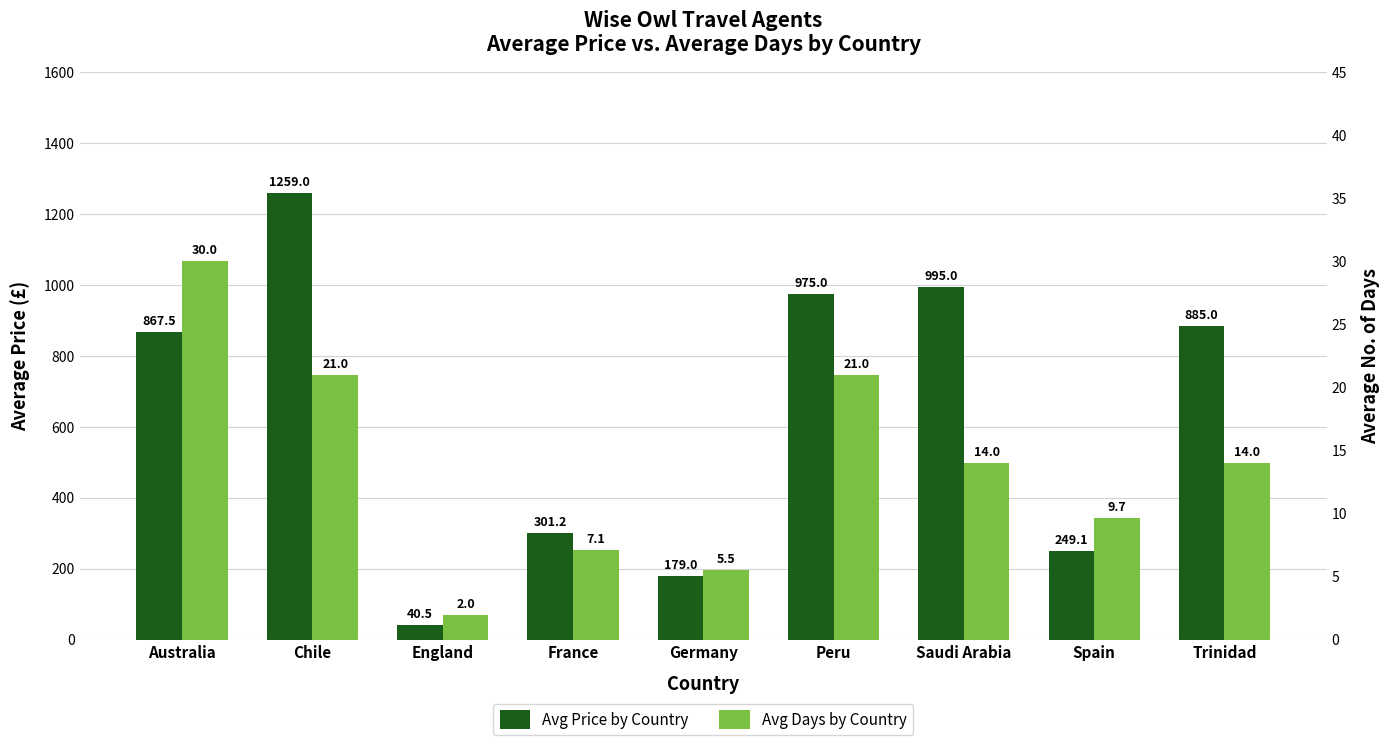

Reading right to left, extract all data points from this chart.

Avg Price 1991-2020: Trinidad=885.0	Spain=249.1	Saudi Arabia=995.0	Peru=975.0	Germany=179.0	France=301.2	England=40.5	Chile=1259.0	Australia=867.5
Avg Days 1981-2010: Trinidad=14.0	Spain=9.7	Saudi Arabia=14.0	Peru=21.0	Germany=5.5	France=7.1	England=2.0	Chile=21.0	Australia=30.0